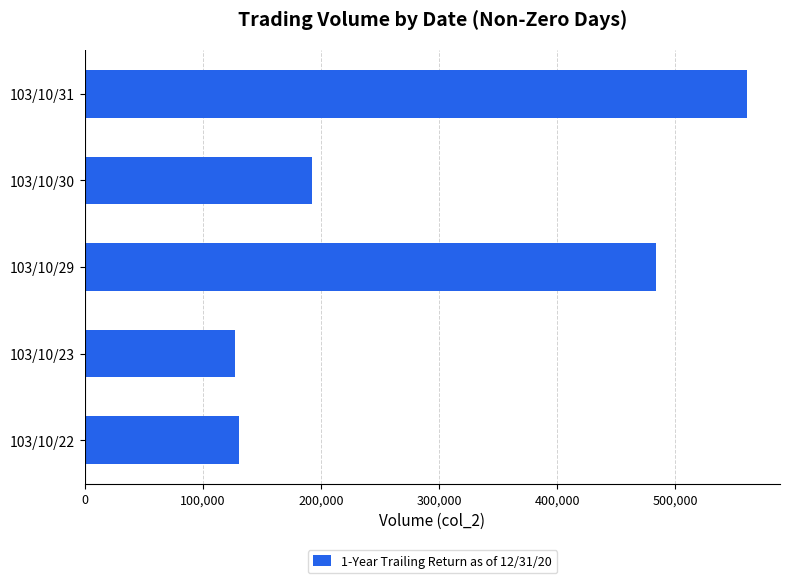

What is the minimum value shown in the chart?

126920